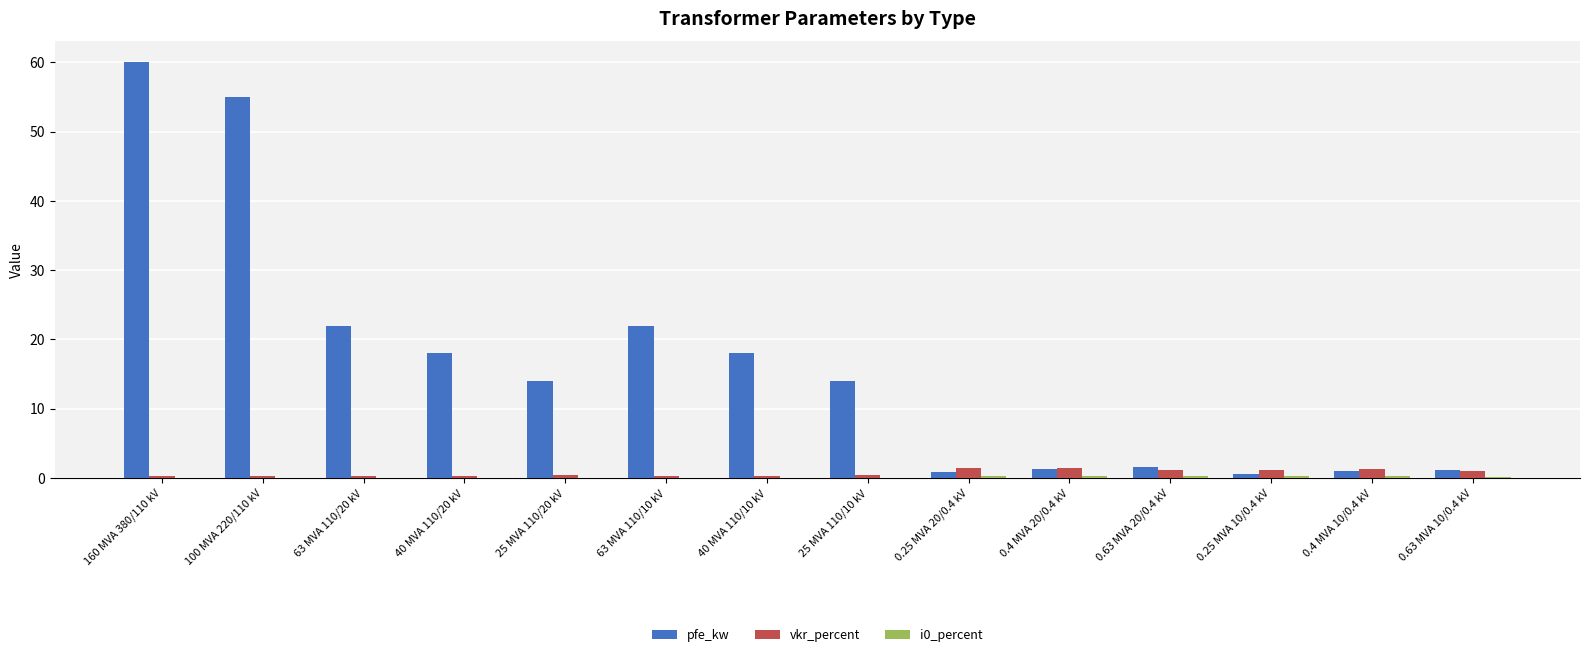

Between 25 MVA 110/20 kV and 0.4 MVA 10/0.4 kV, which series saw the biggest shift?

pfe_kw